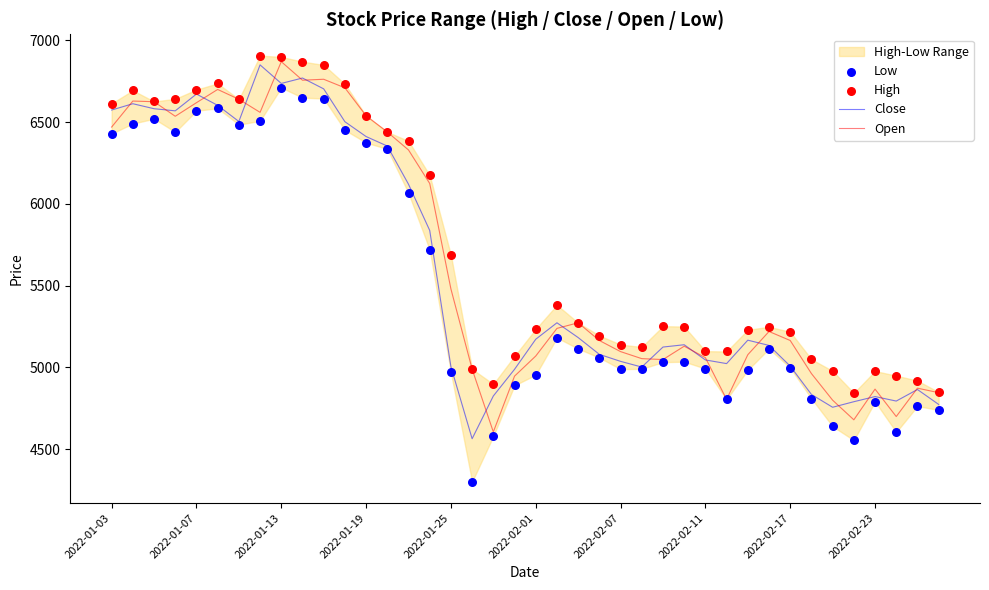

Where is Open nearest to the value 5737?

2022-01-25